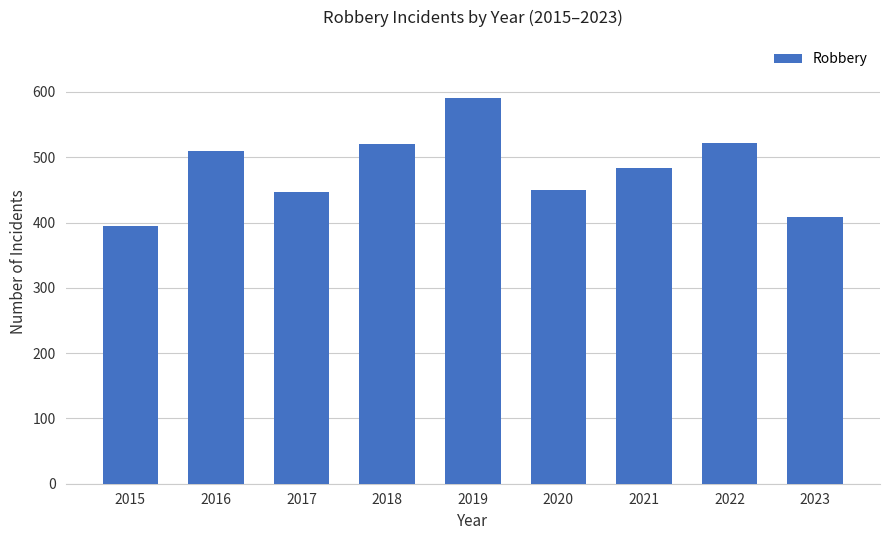

The value at 2023 is 409. True or false?

True